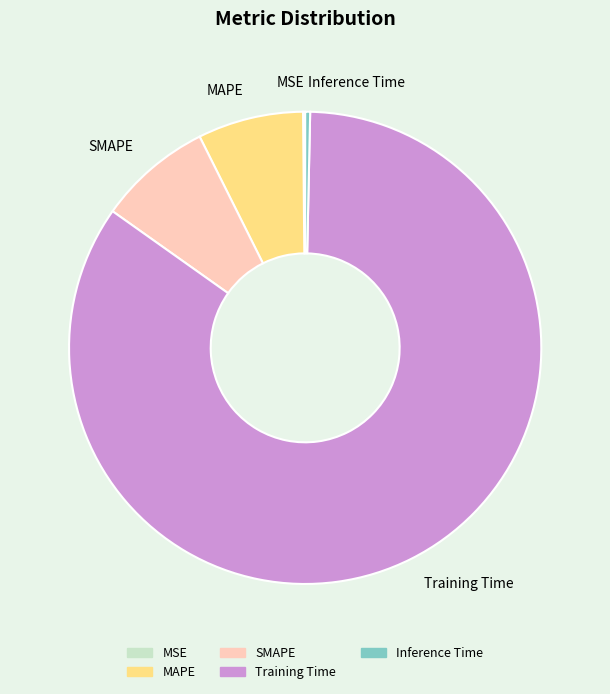

Which slice is the largest?

Training Time